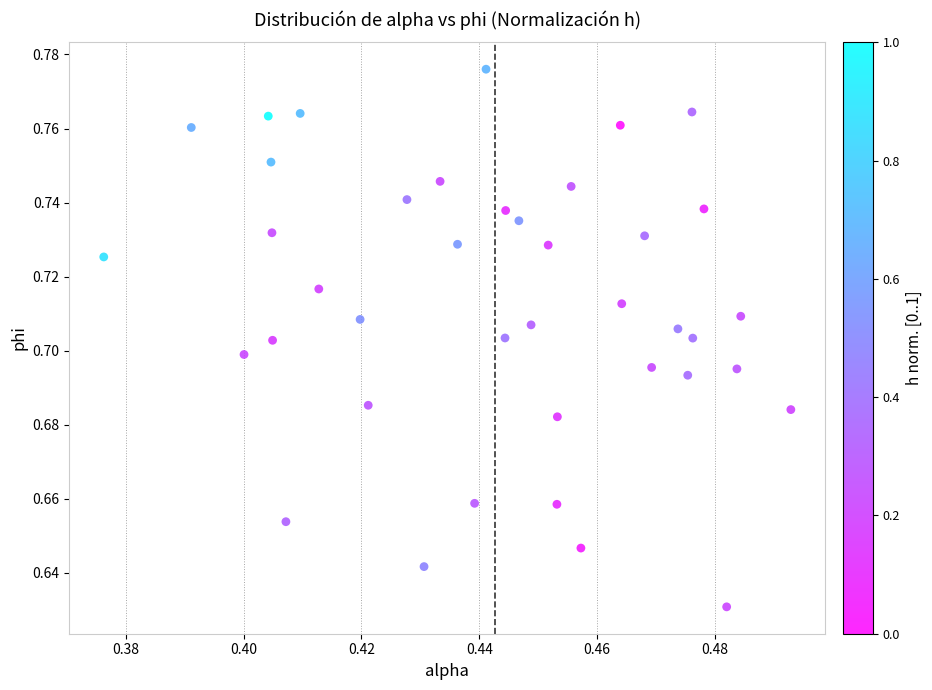

Count the number of points in this scatter plot.

40